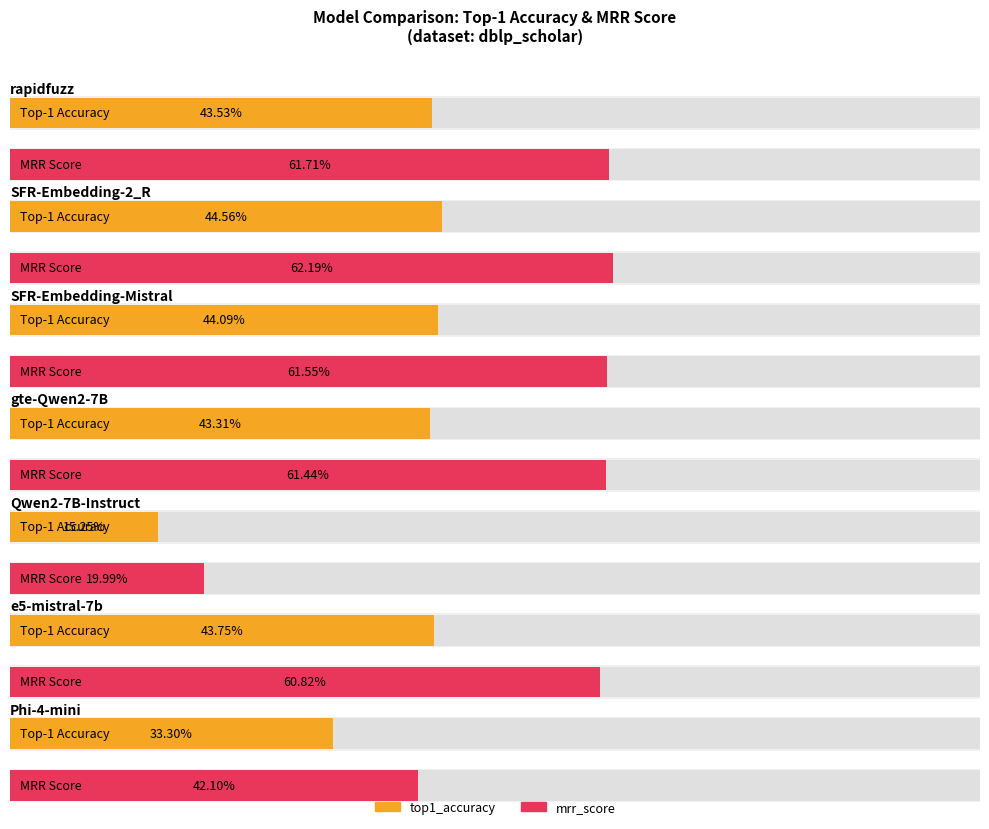

Reading right to left, transcribe all the data shown in this chart.

top1_accuracy: Phi-4-mini=0.3	e5-mistral-7b=0.4	Qwen2-7B-Instruct=0.2	gte-Qwen2-7B=0.4	SFR-Embedding-Mistral=0.4	SFR-Embedding-2_R=0.4	rapidfuzz=0.4
mrr_score: Phi-4-mini=0.4	e5-mistral-7b=0.6	Qwen2-7B-Instruct=0.2	gte-Qwen2-7B=0.6	SFR-Embedding-Mistral=0.6	SFR-Embedding-2_R=0.6	rapidfuzz=0.6